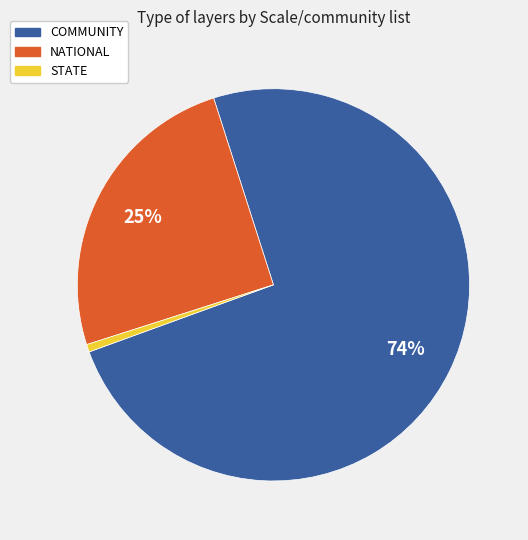

Rank the categories by value from lowest to highest.

STATE, NATIONAL, COMMUNITY